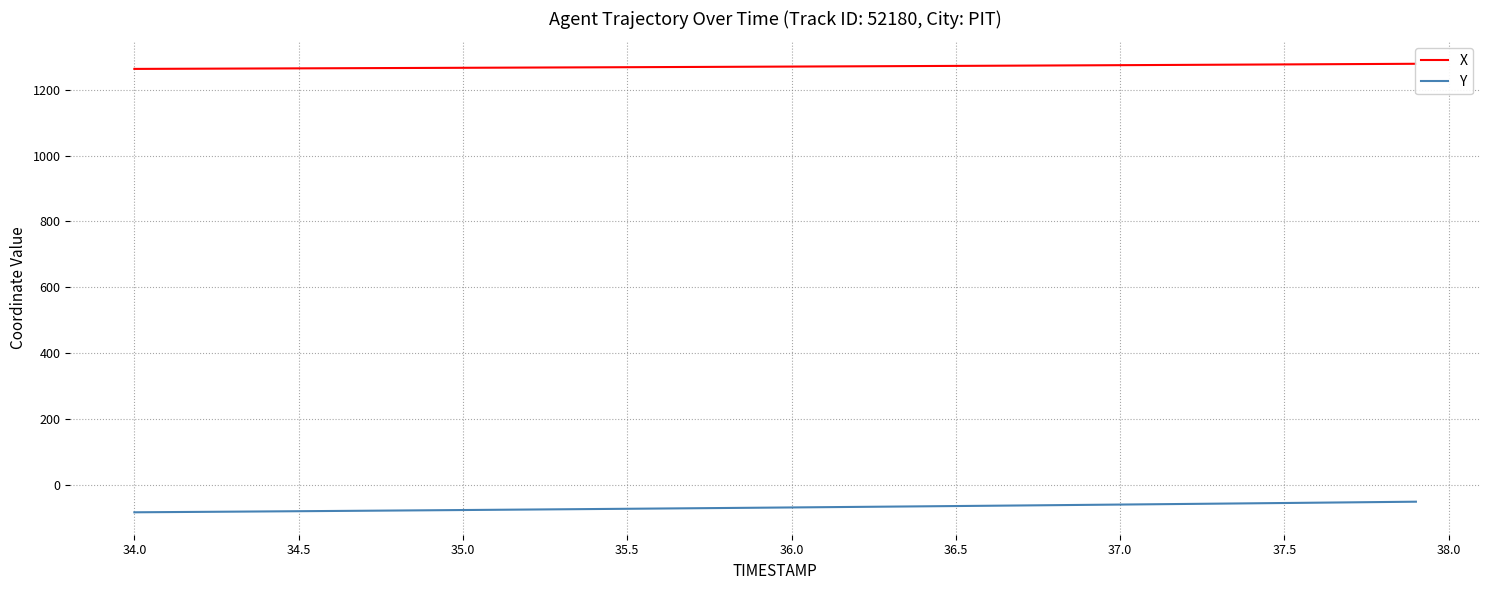

Which series has the widest spread of values?

Y